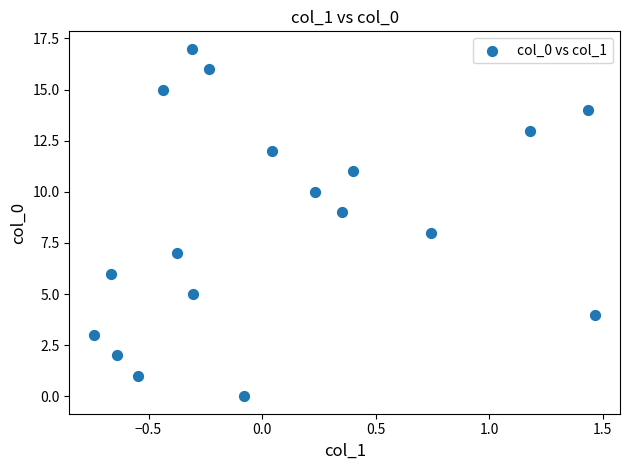

How many points are shown in the scatter plot?

18